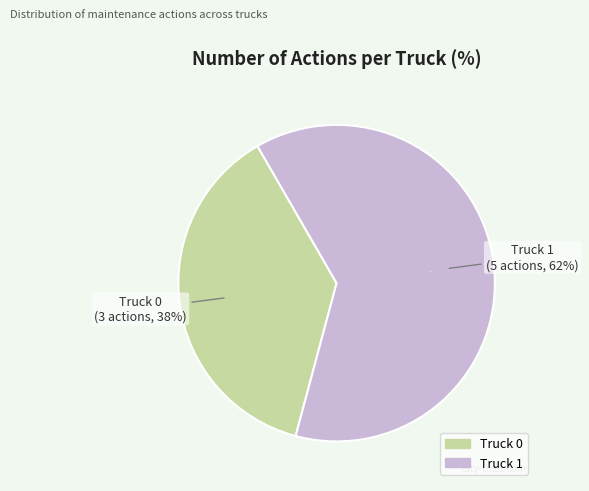

Is there a majority slice in this chart?

Yes